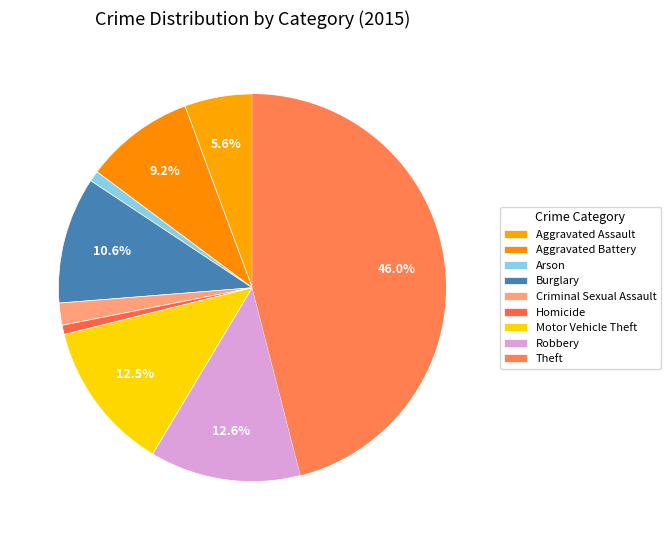

What is the change in value from Homicide to Theft?

+761